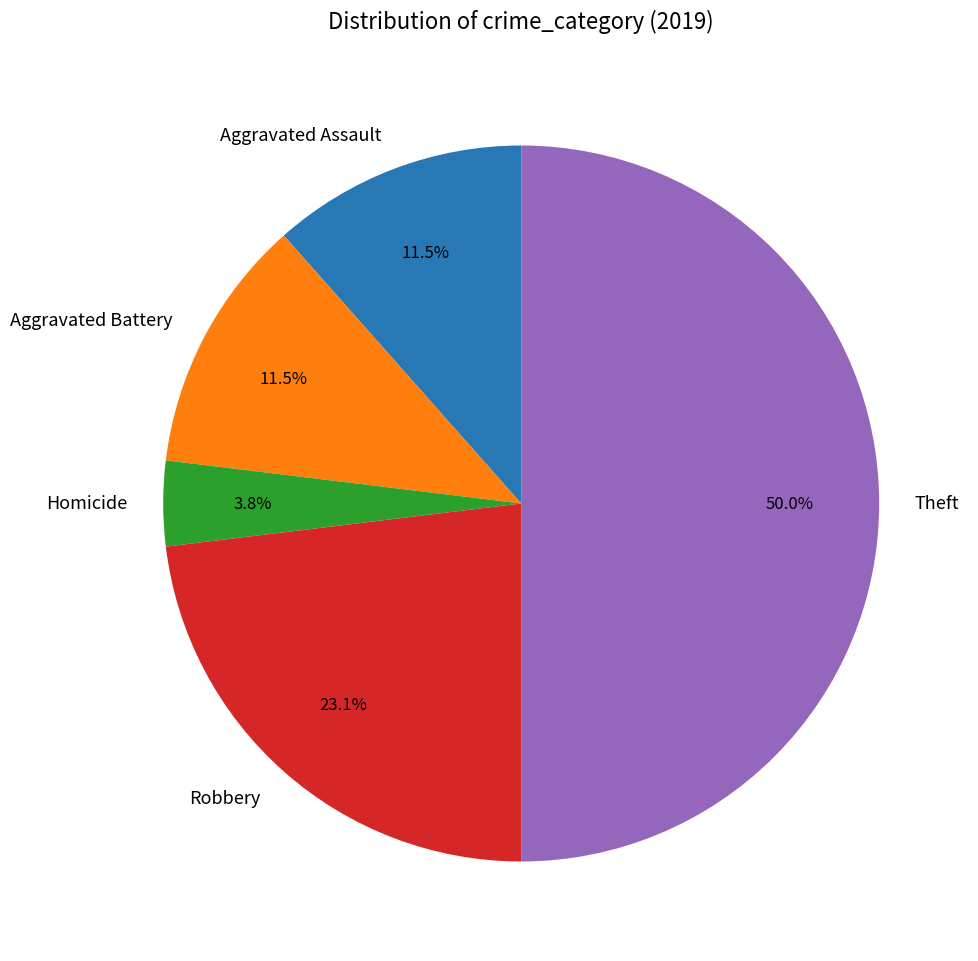

Count the number of slices in the pie.

5